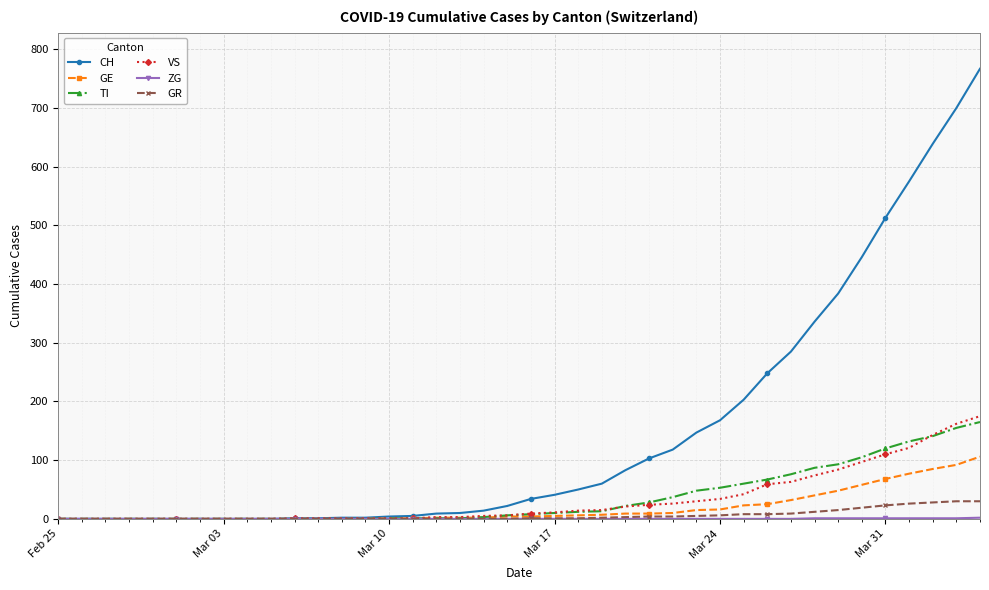

At how many categories does at least one series exceed 416?

6